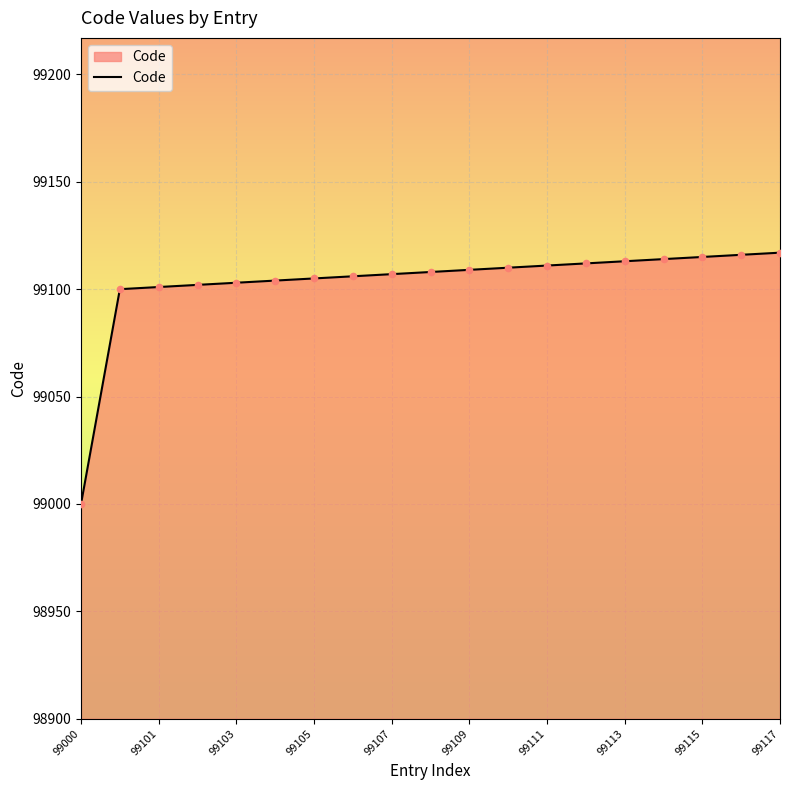

What is the difference between the maximum and minimum values?

117